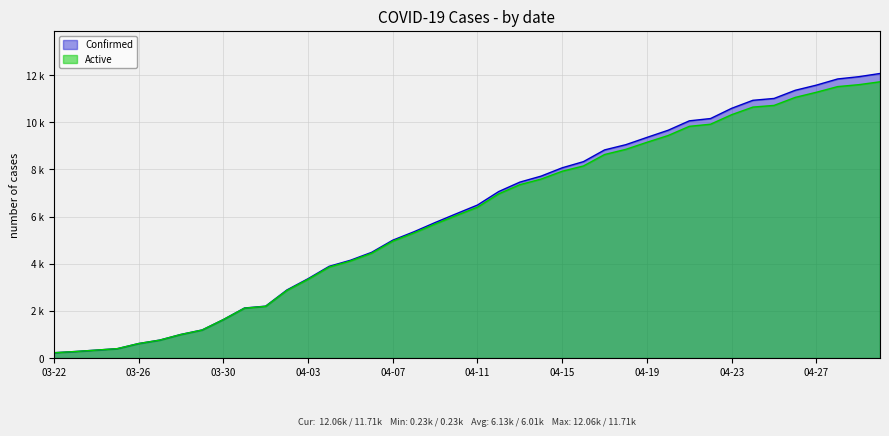

At which label does Confirmed reach its peak?

04-30